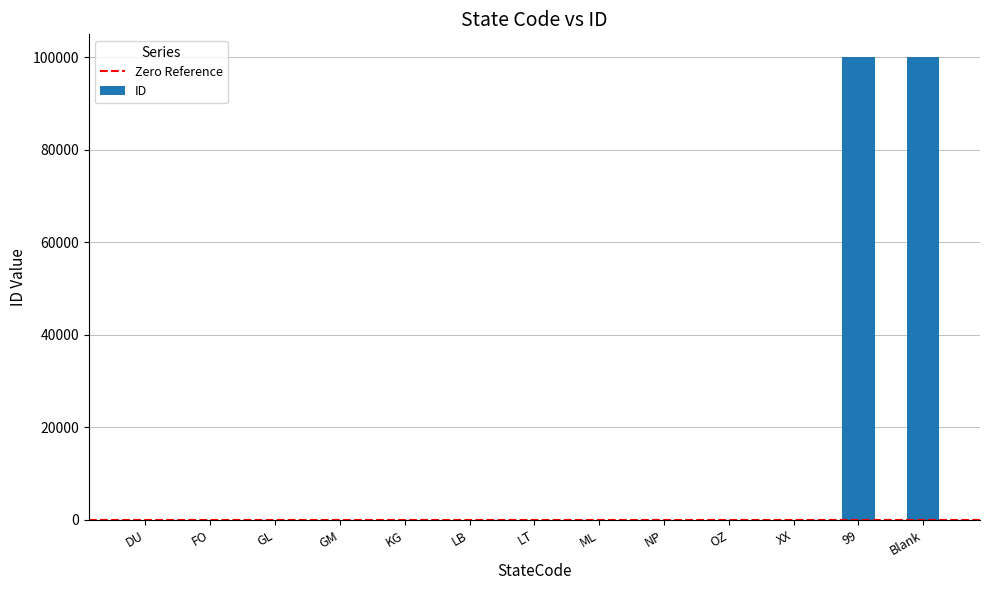

Are the bars horizontal?

No